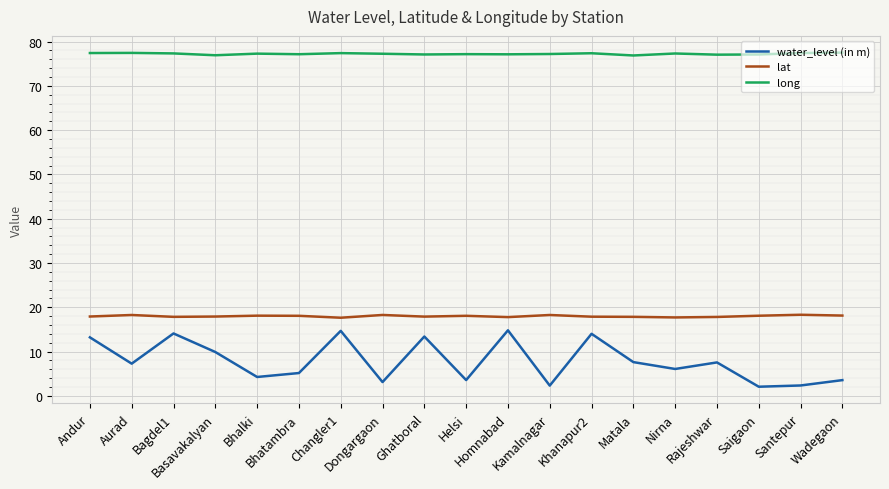

Rank the series at Santepur from highest to lowest value.

long, lat, water_level (in m)